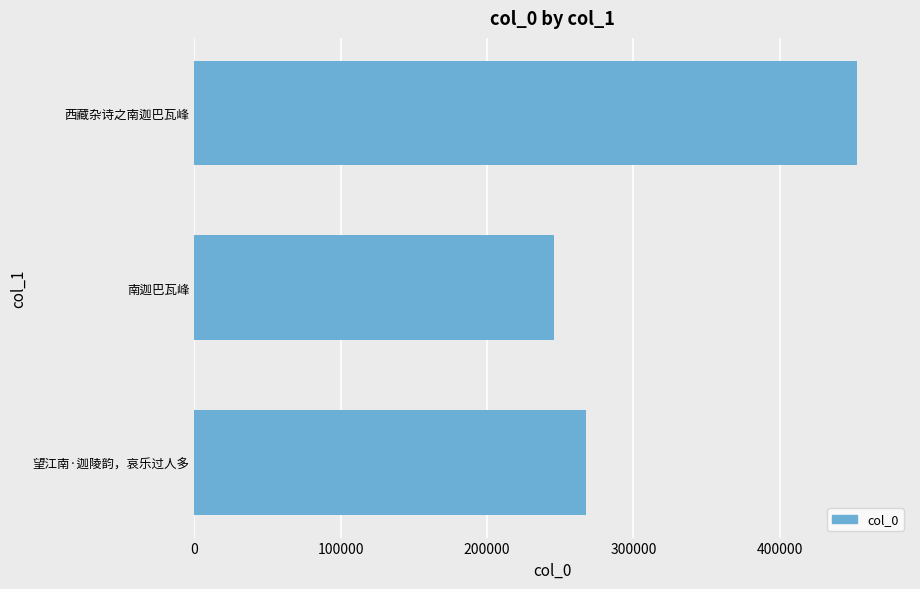

Does the chart contain stacked bars?

No